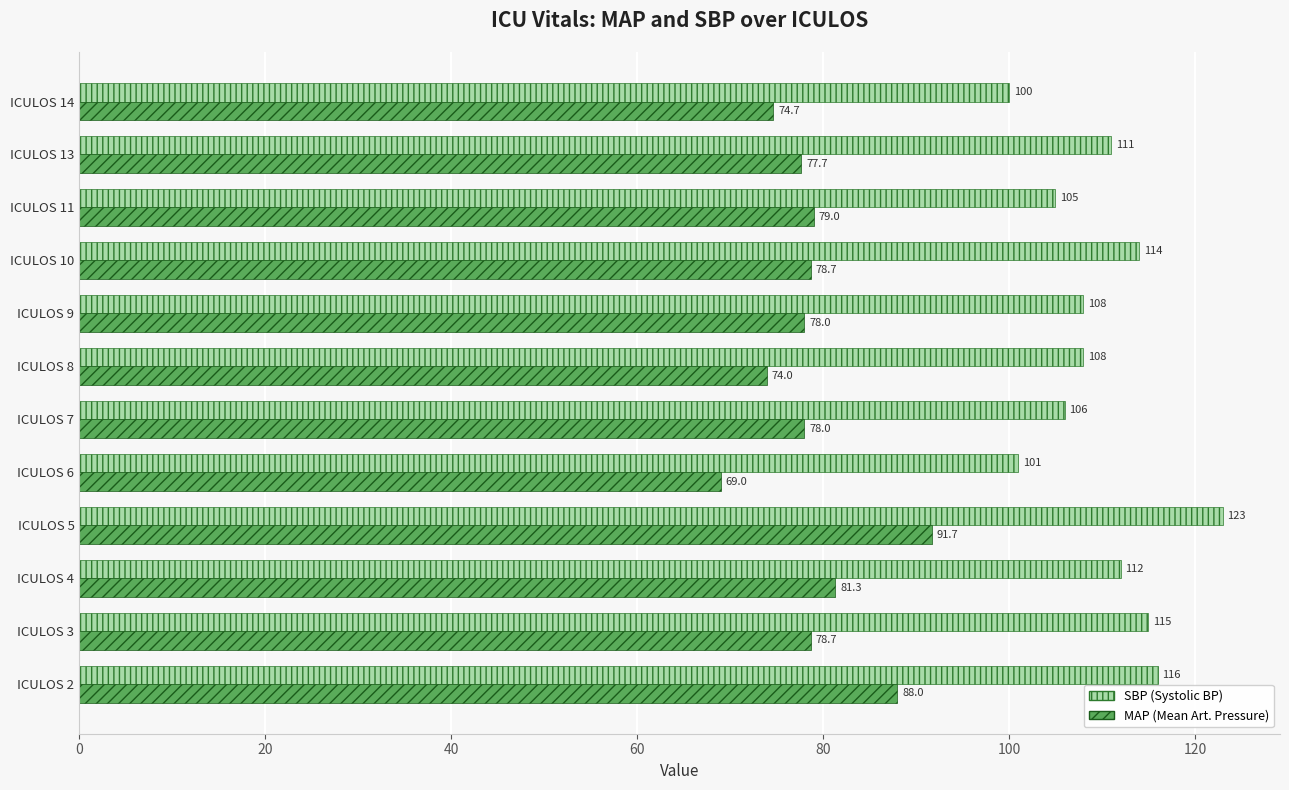

Which category has the highest value across all series?

ICULOS 5